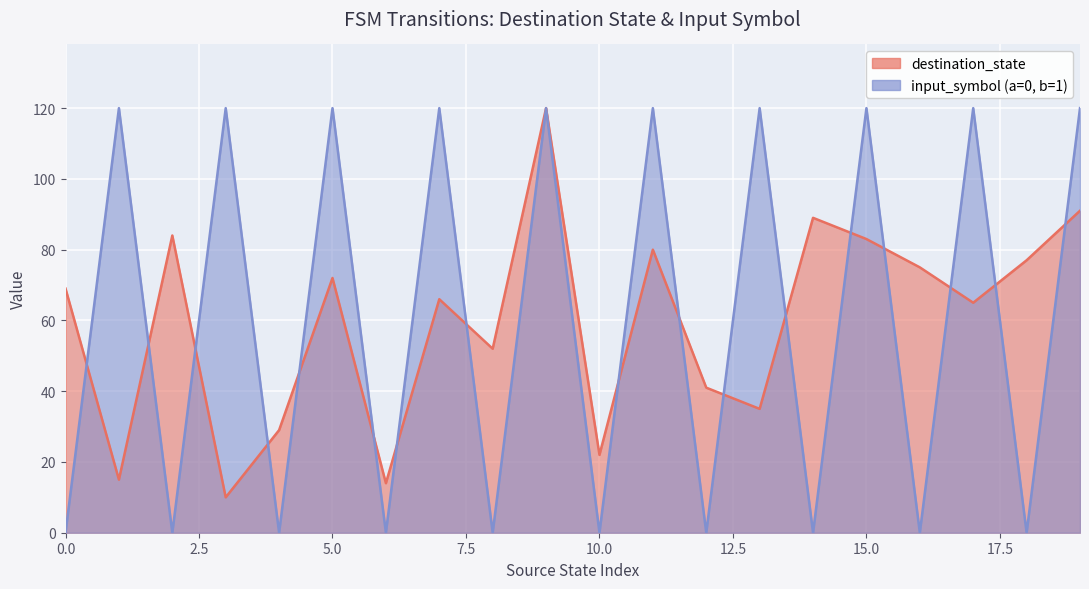

After their last crossing, which series has the higher values: destination_state or input_symbol (a=0, b=1)?

input_symbol (a=0, b=1)